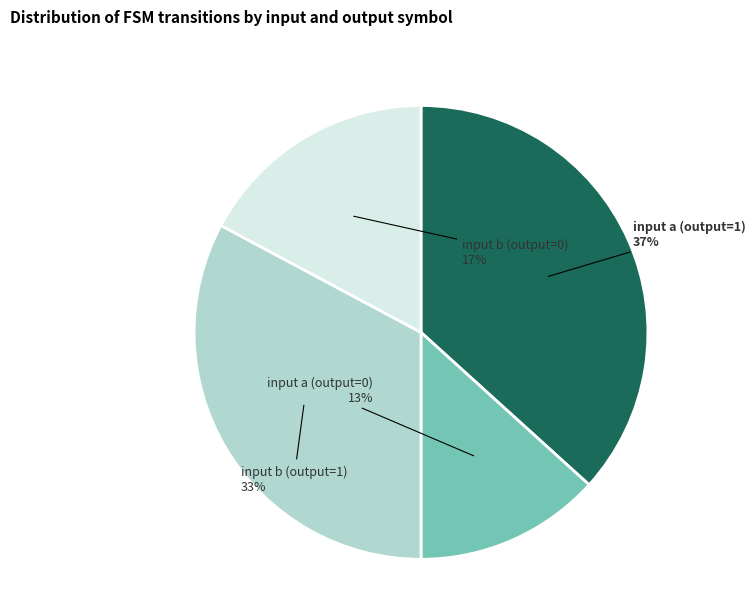

Is there a majority slice in this chart?

No